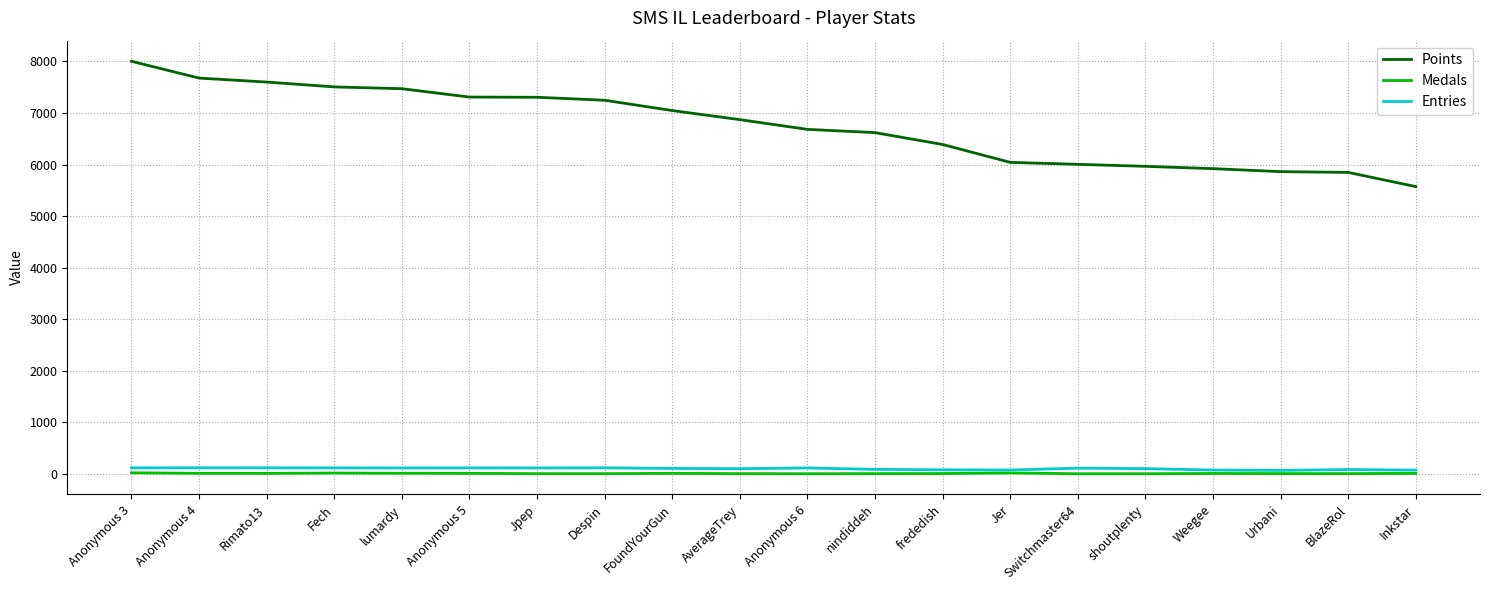

The Points series shows 7047 at FoundYourGun. True or false?

True